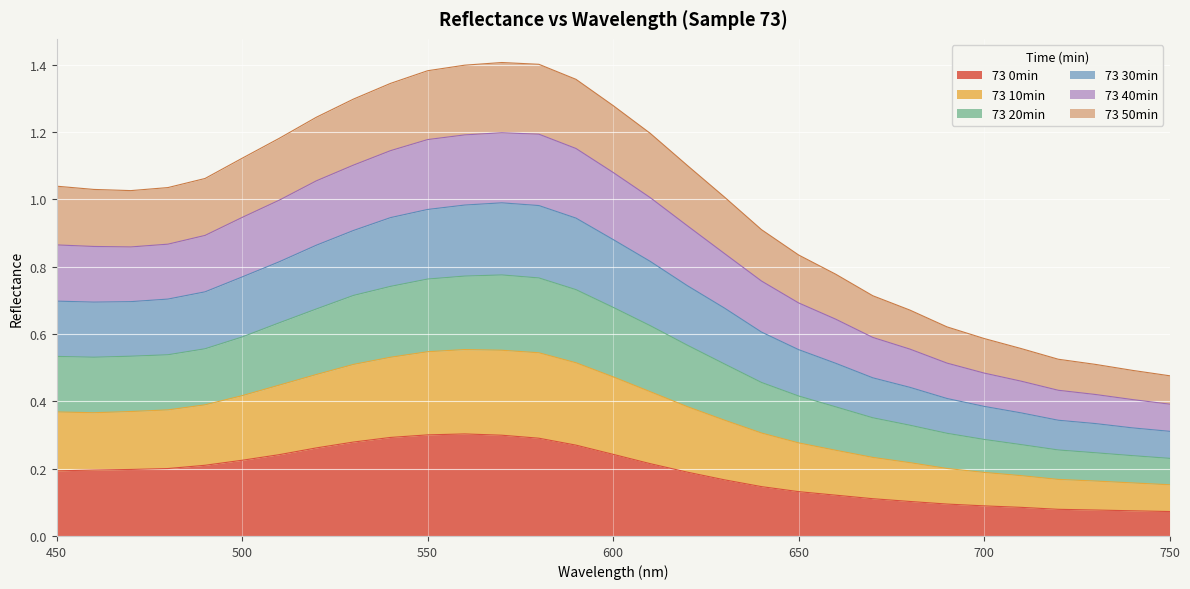

The value of 73 10min at 510 is 0.6. True or false?

False